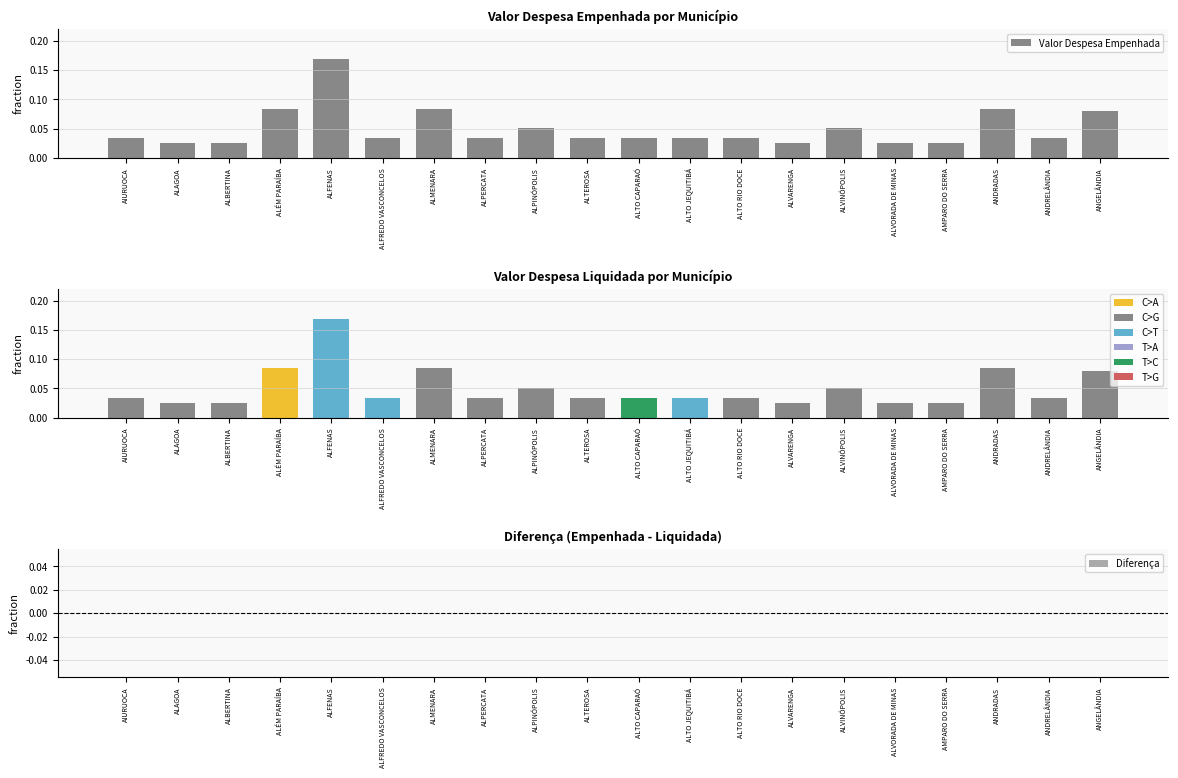

Reading left to right, what are all the values shown in this chart?

Valor Despesa Empenhada: 0.0	0.0	0.0	0.1	0.2	0.0	0.1	0.0	0.1	0.0	0.0	0.0	0.0	0.0	0.1	0.0	0.0	0.1	0.0	0.1
Valor Despesa Liquidada: 0.0	0.0	0.0	0.1	0.2	0.0	0.1	0.0	0.1	0.0	0.0	0.0	0.0	0.0	0.1	0.0	0.0	0.1	0.0	0.1
Diferença: 0.0	0.0	0.0	0.0	0.0	0.0	0.0	0.0	0.0	0.0	0.0	0.0	0.0	0.0	0.0	0.0	0.0	0.0	0.0	0.0